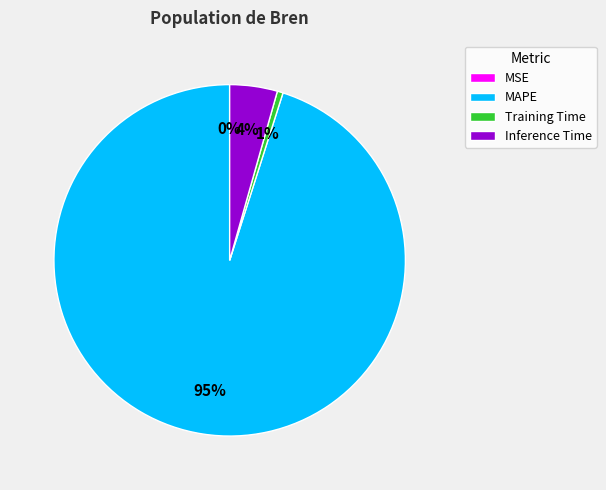

Which category has the biggest portion of the pie?

MAPE